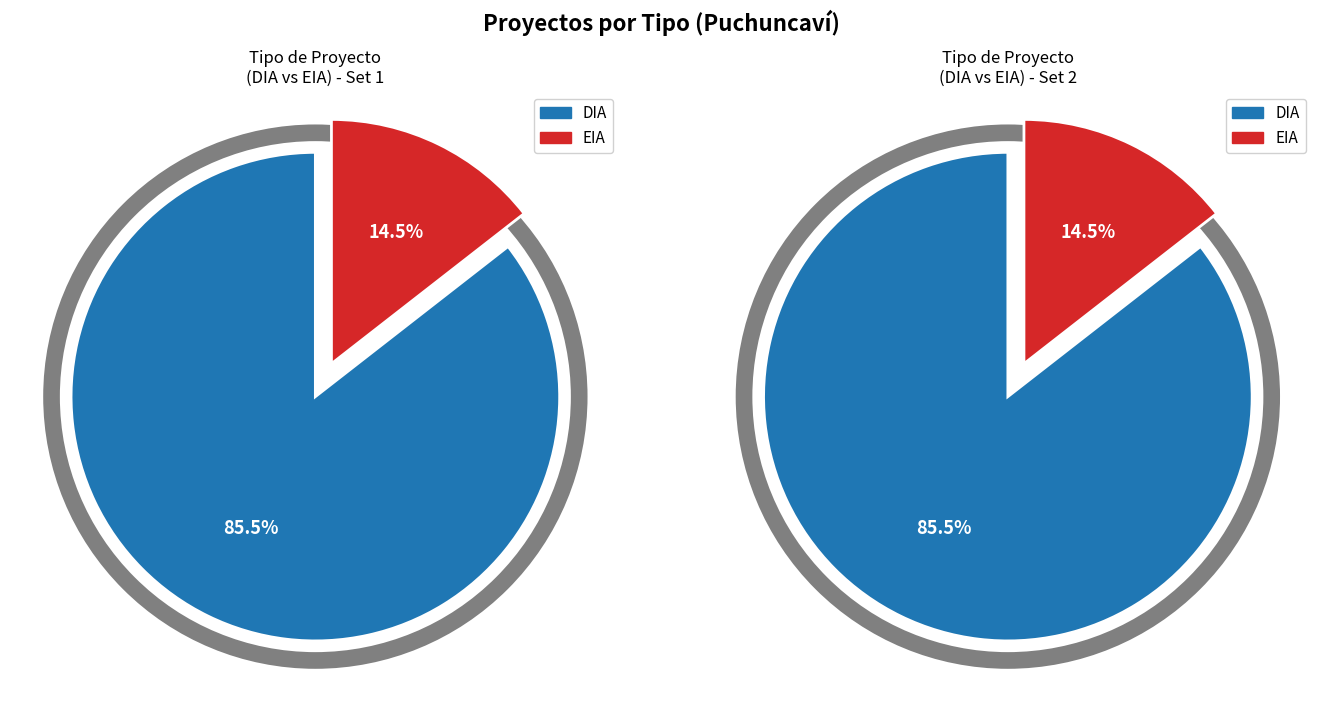

To the nearest percent, what is the combined percentage of EIA and DIA?

100%